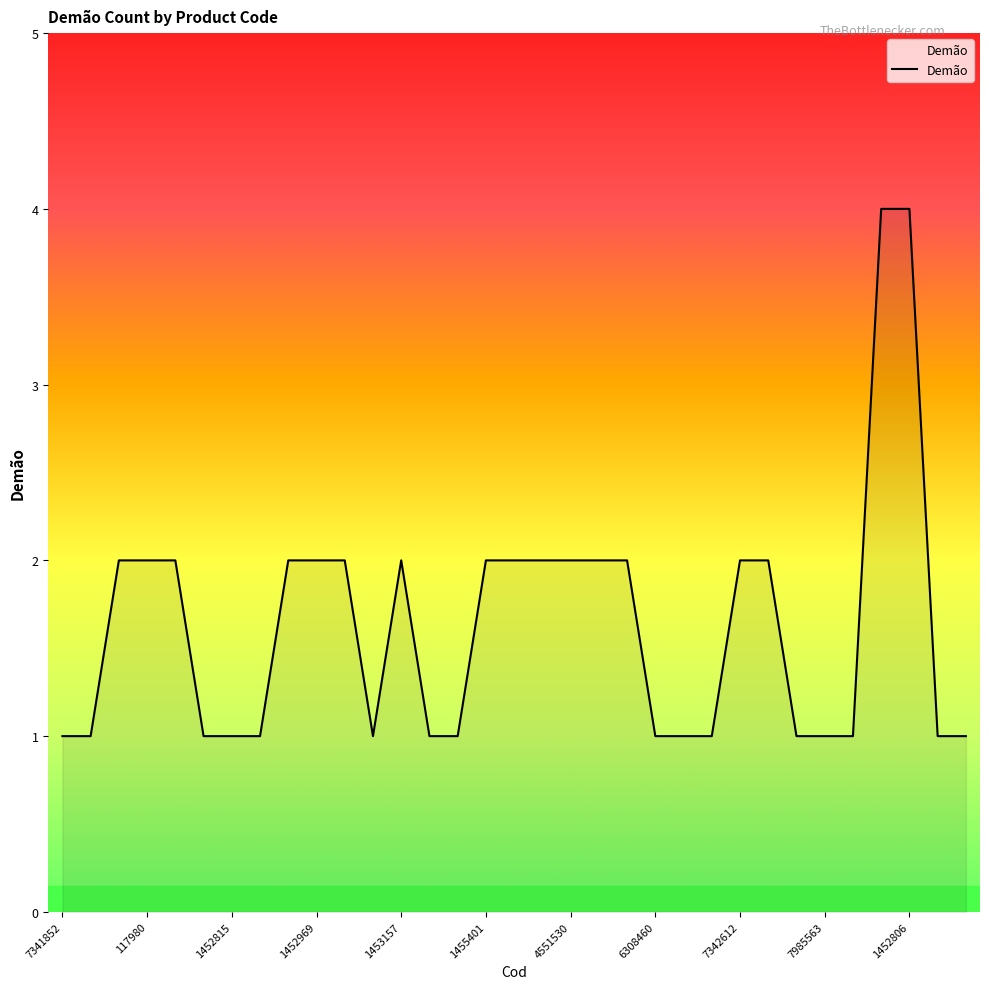

What is the difference between the maximum and minimum values?

3